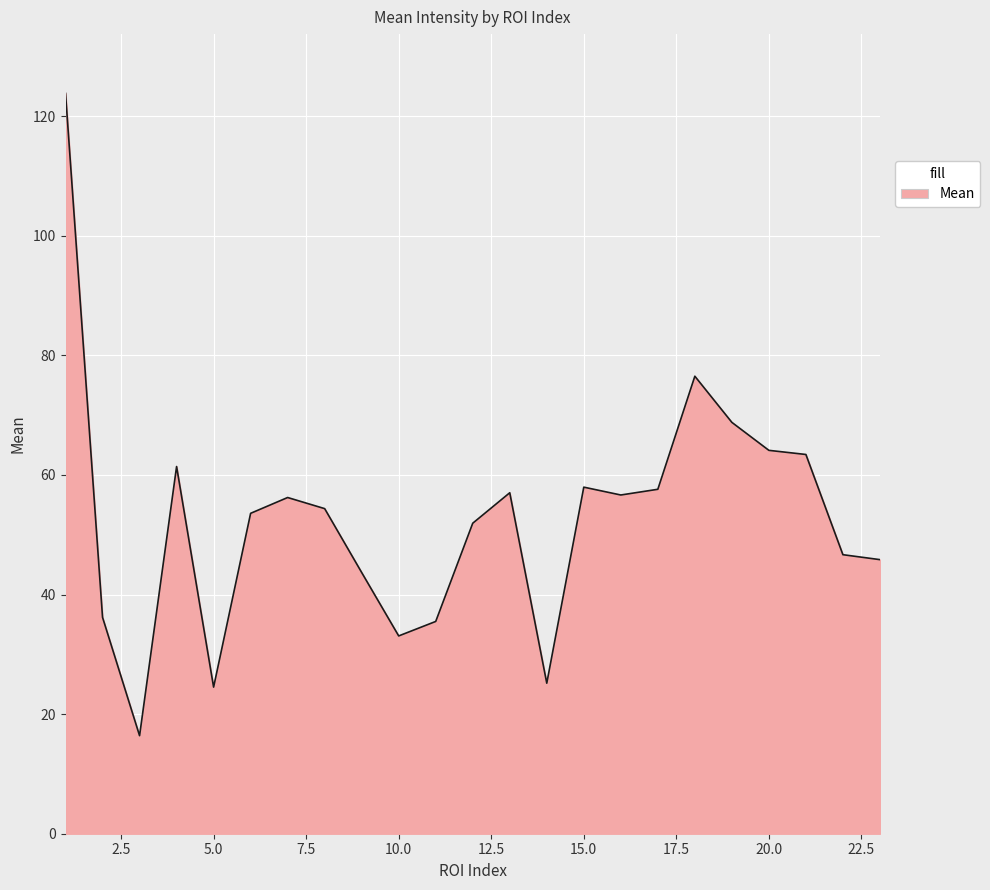

What is the difference between the maximum and minimum values?

107.4